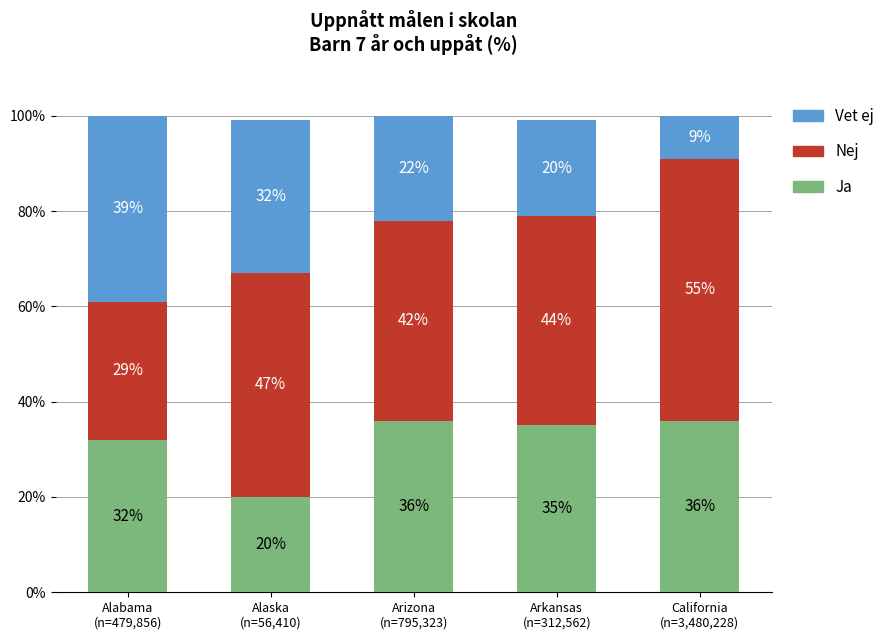

What is the total value across all series at Arizona
(n=795,323)?

100